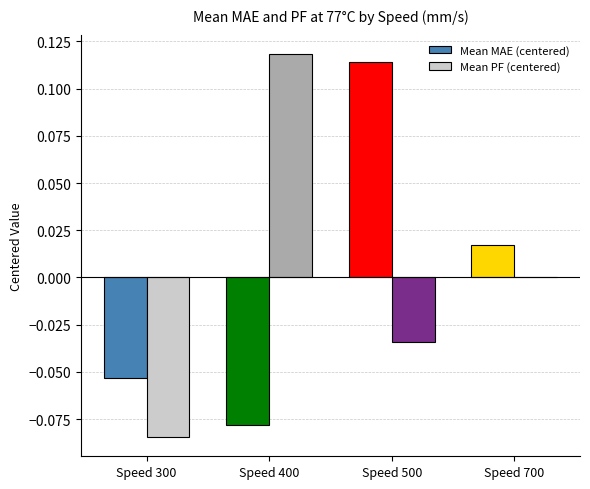

Are the bars horizontal?

No